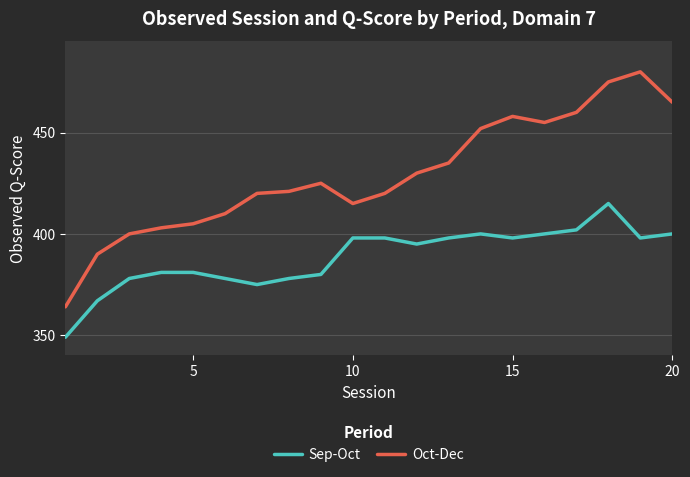

True or false: Sep-Oct and Oct-Dec cross at least once.

False